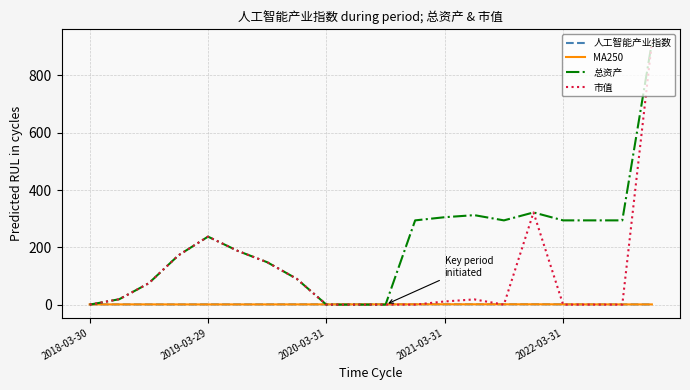

Which series has the largest total across all categories?

总资产